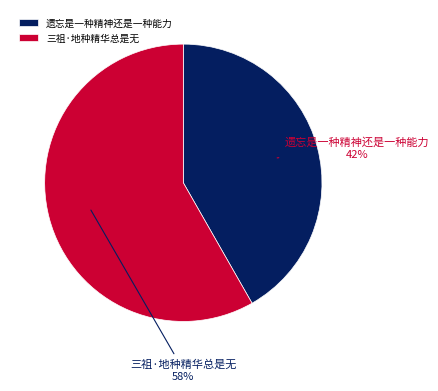

Which has a higher value, 三祖·地种精华总是无 or 遗忘是一种精神还是一种能力?

三祖·地种精华总是无